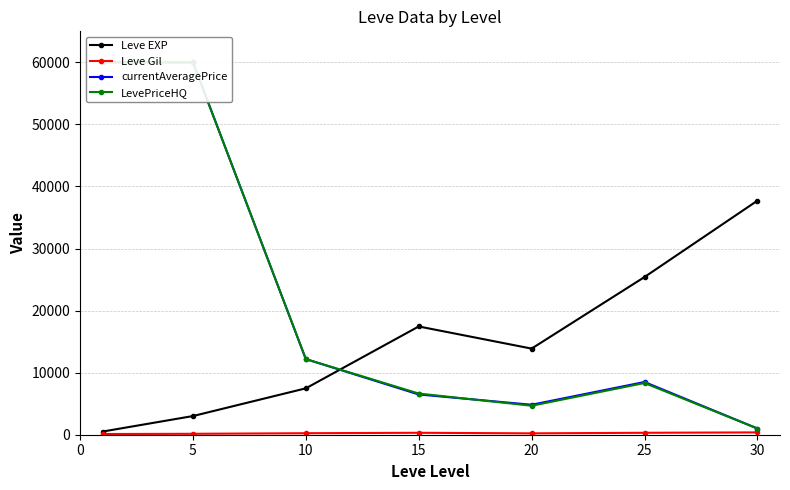

What is the spread (max minus min) of values at 5?

59850.7